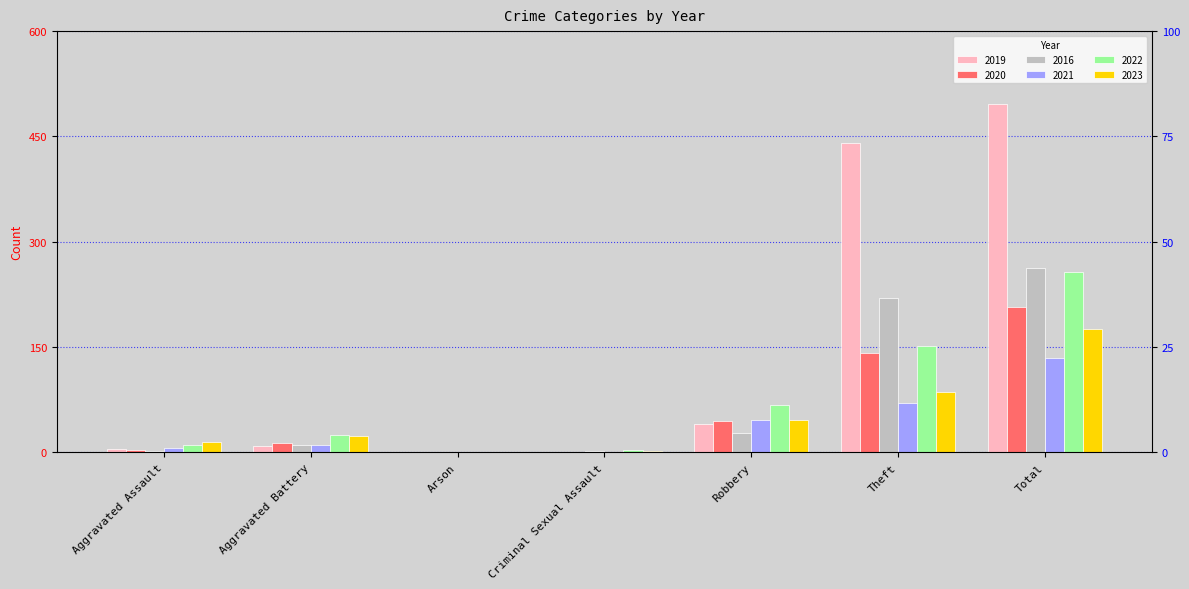

Which has a higher value, Aggravated Battery or Aggravated Assault?

Aggravated Battery